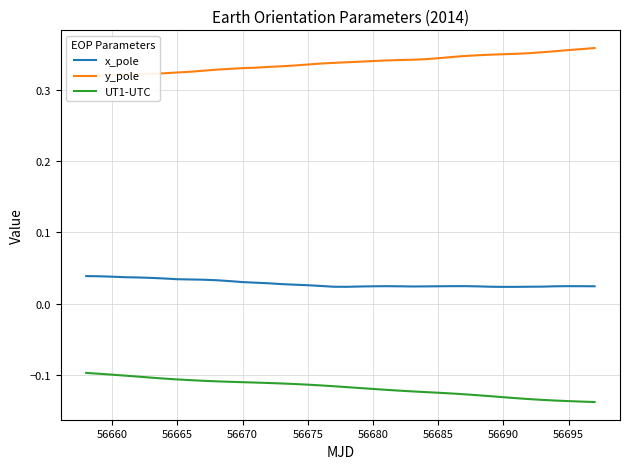

How many x_pole values are between 0 and 1?

40